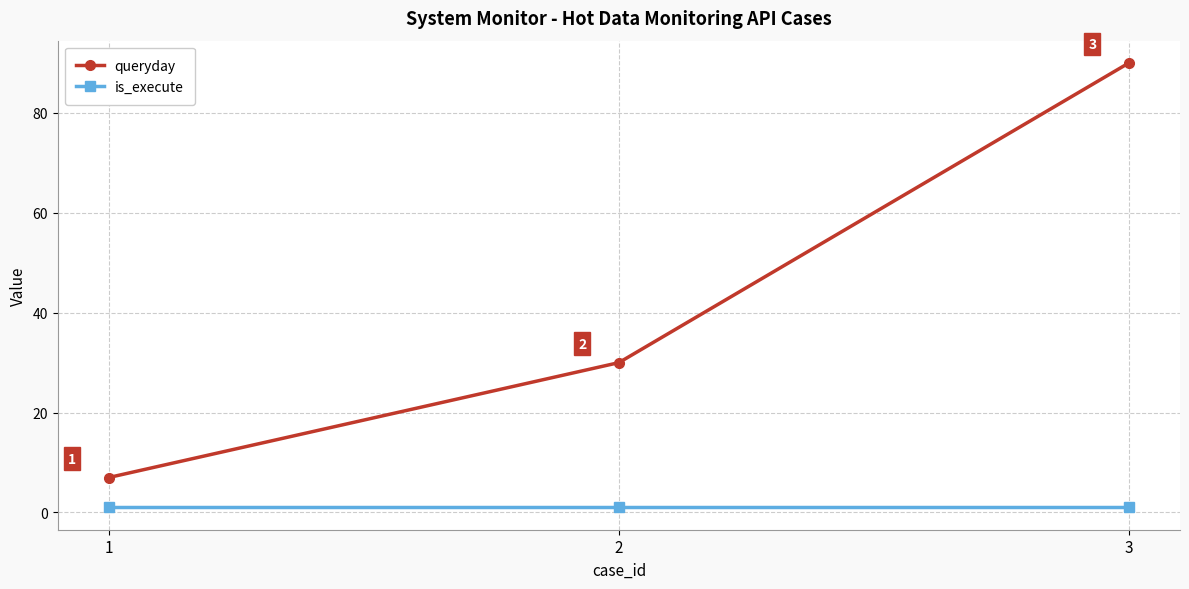

What is the difference between the highest and lowest values at 2?

29